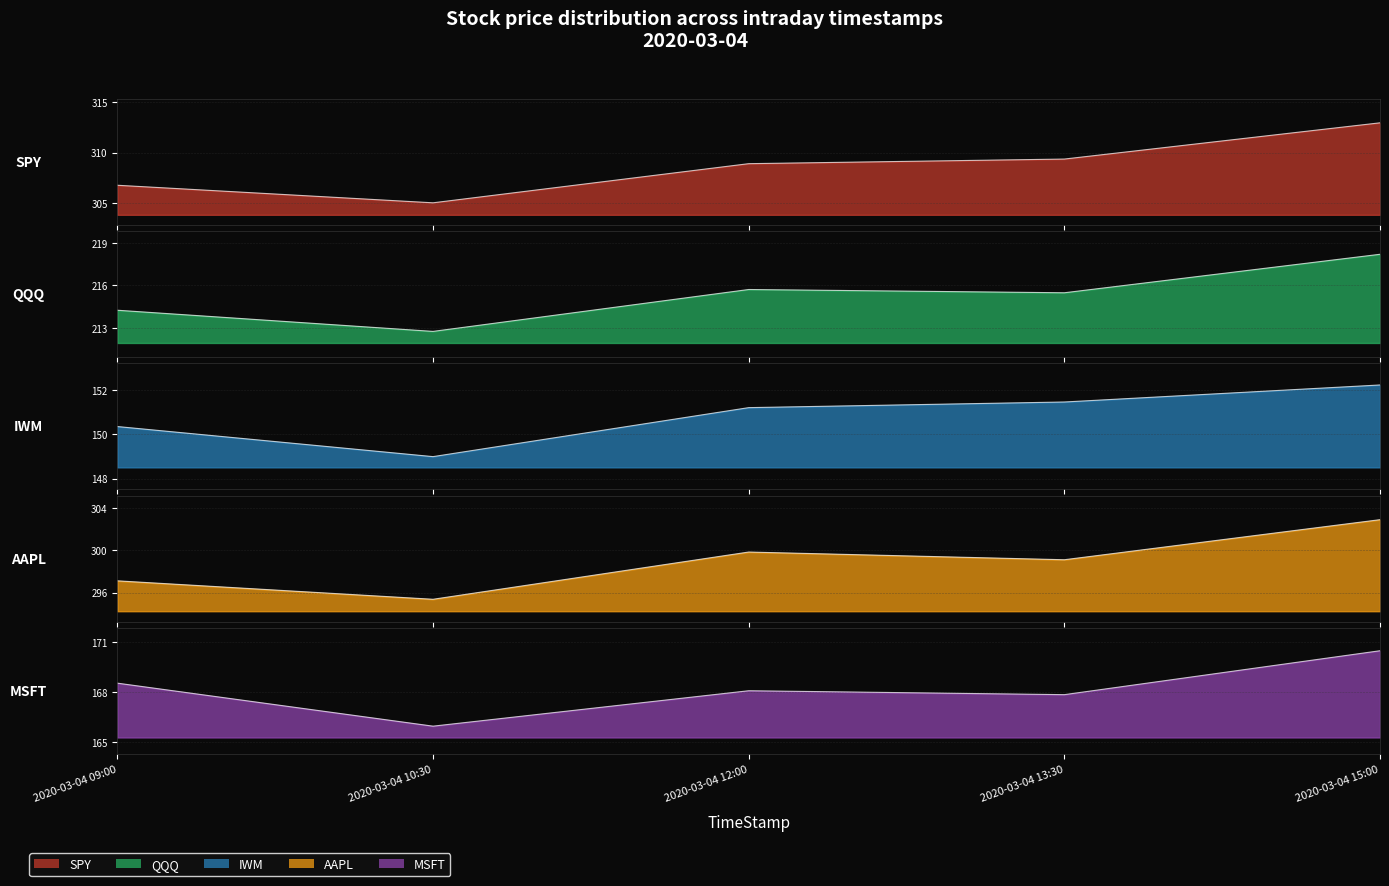

What is the value of the QQQ point at the 4th from the left?

215.5